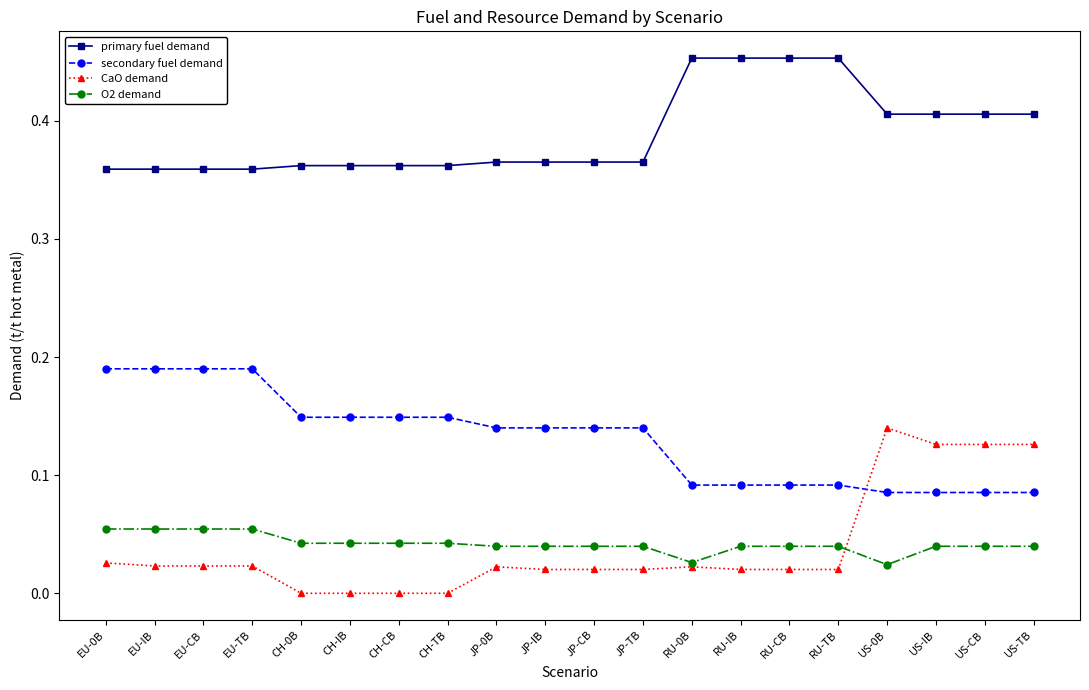

How many CaO demand values are between 0 and 1?

20